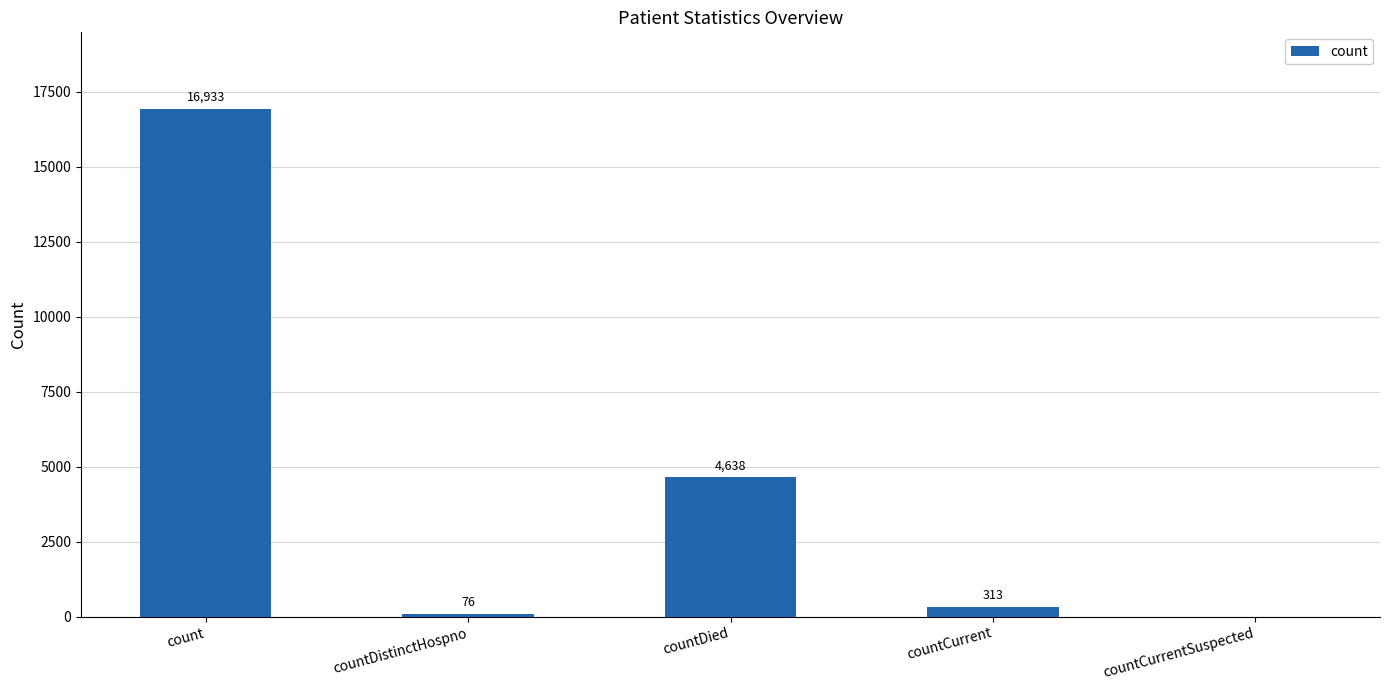

What is the sum of all values?

21960